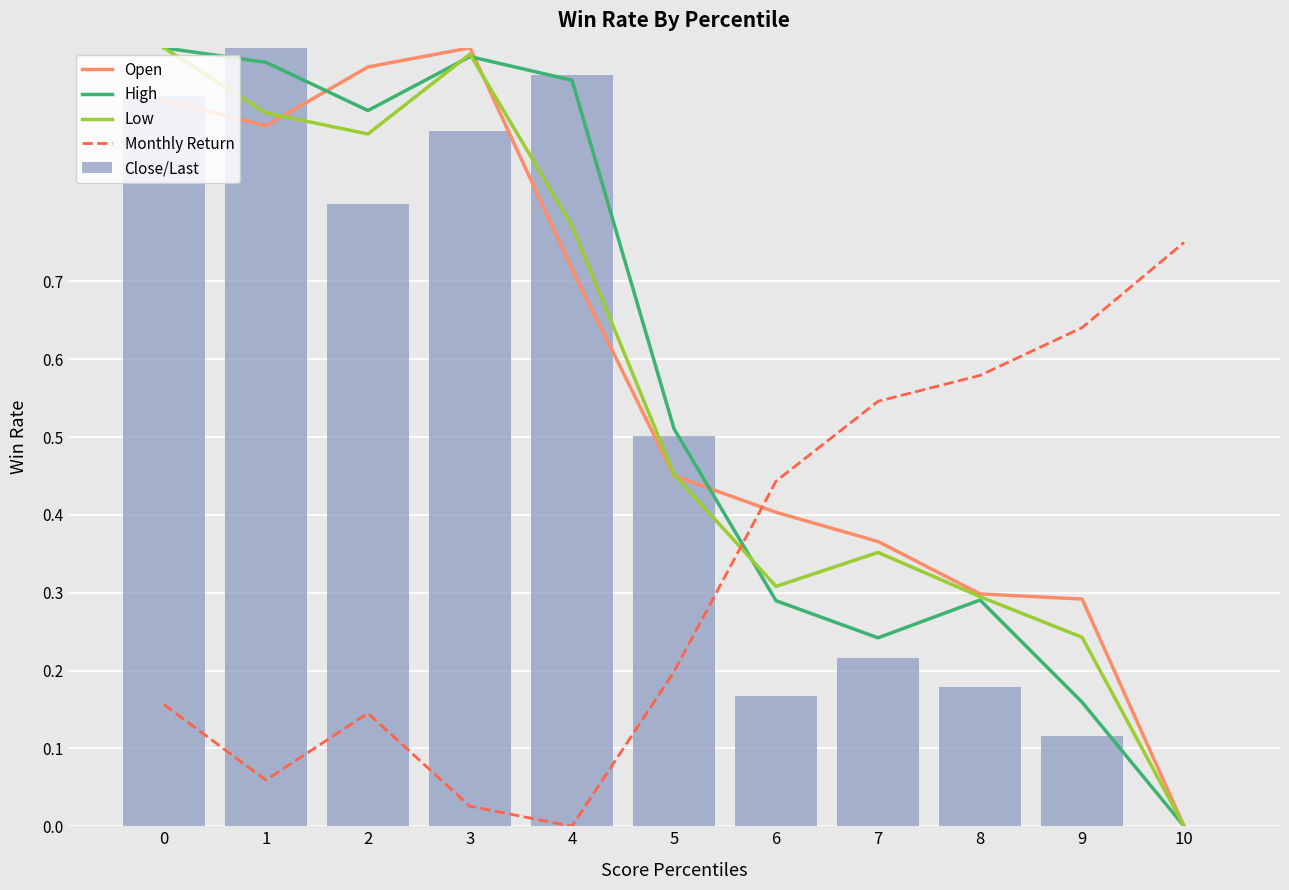

Which series has the largest total across all categories?

High